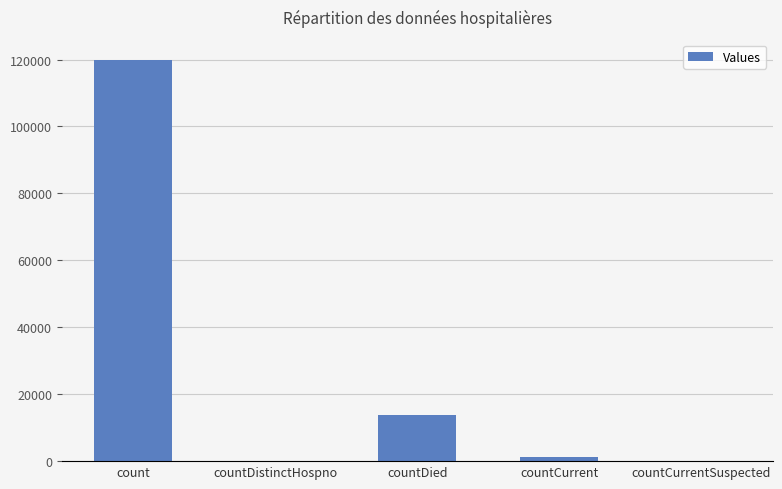

What is the sum of the values at countCurrentSuspected and count?

119921